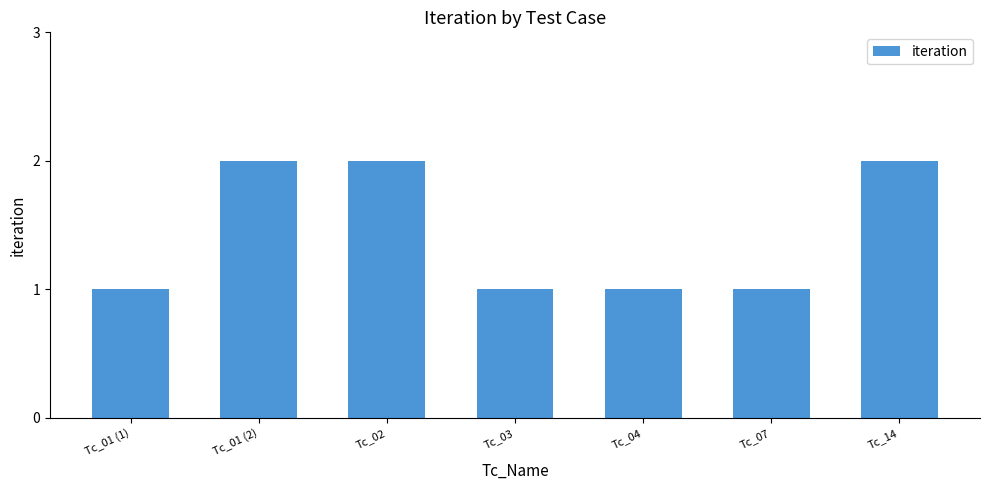

What is the change in value from Tc_01 (2) to Tc_07?

-1